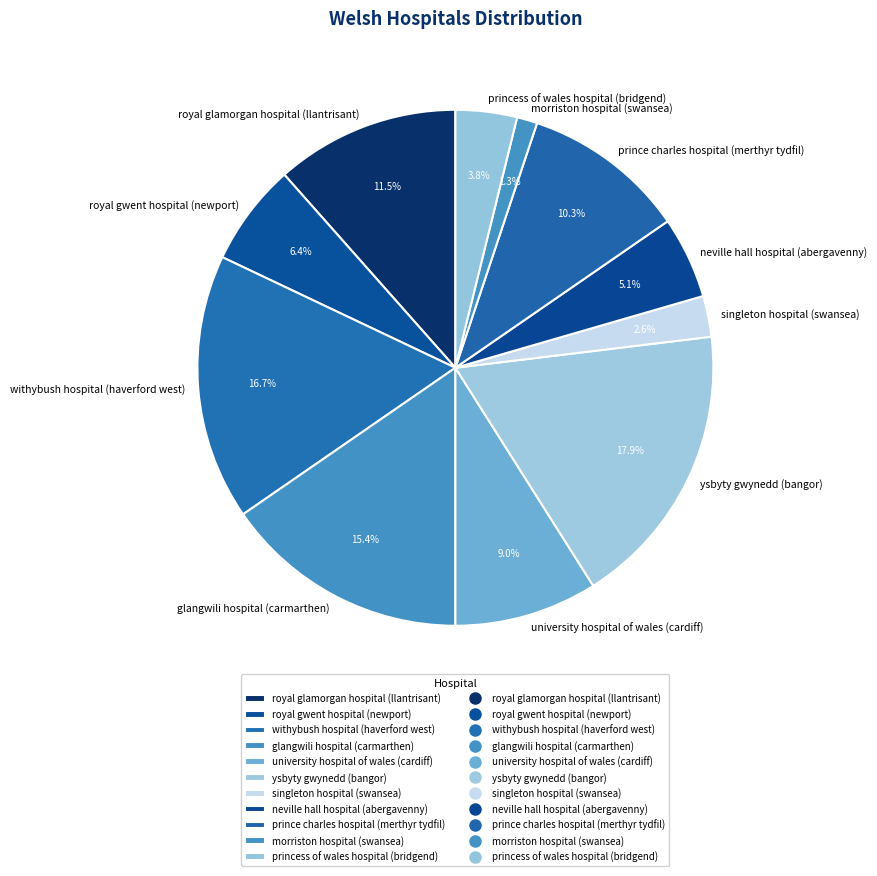

Does ysbyty gwynedd (bangor) represent more than half of the total?

No